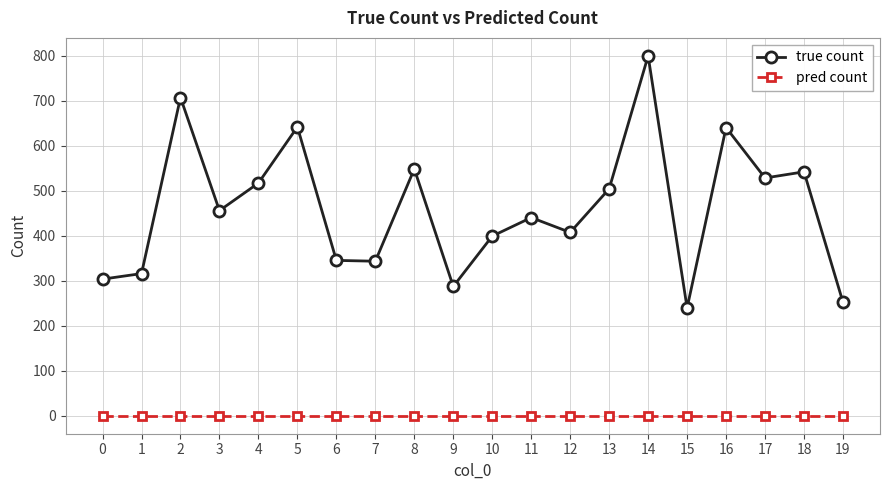

List the series in order of their peak value, highest first.

true count, pred count